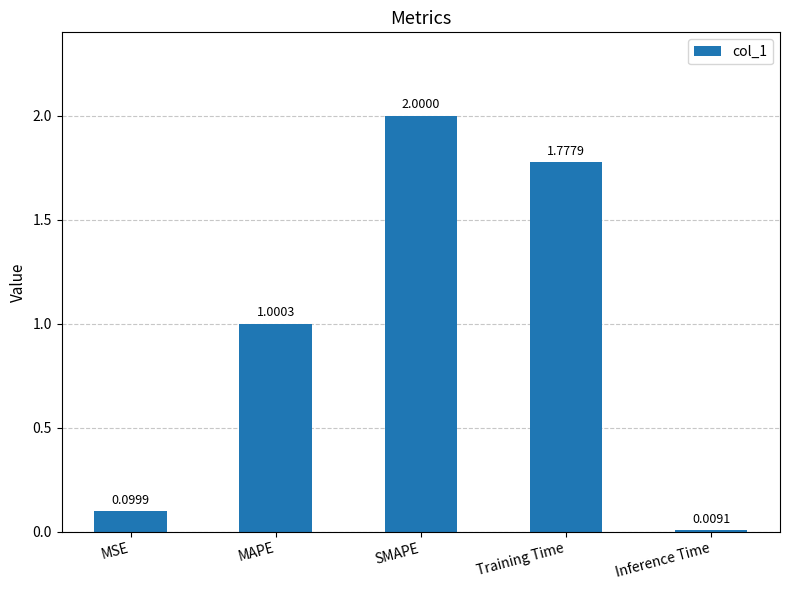

How many values are below 1?

2